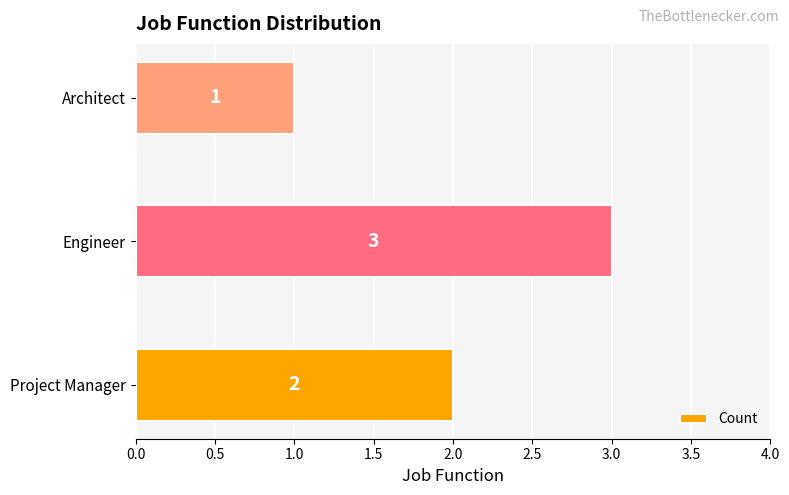

What is the maximum value shown in the chart?

3